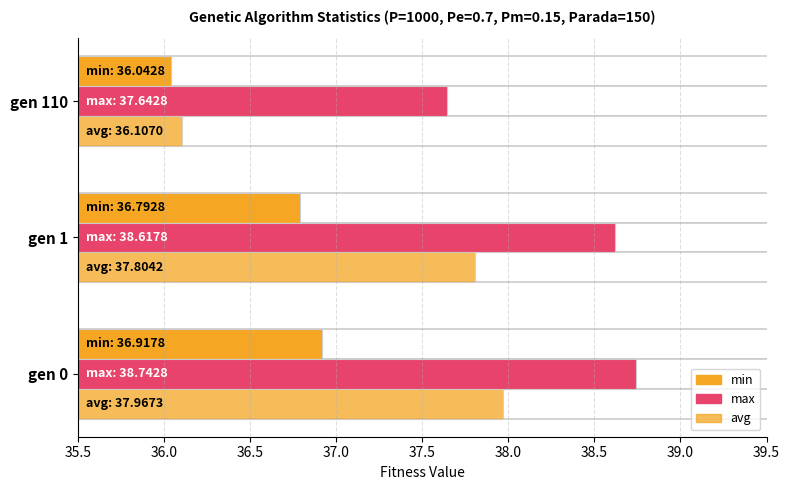

What position from the left is 35.5?

1